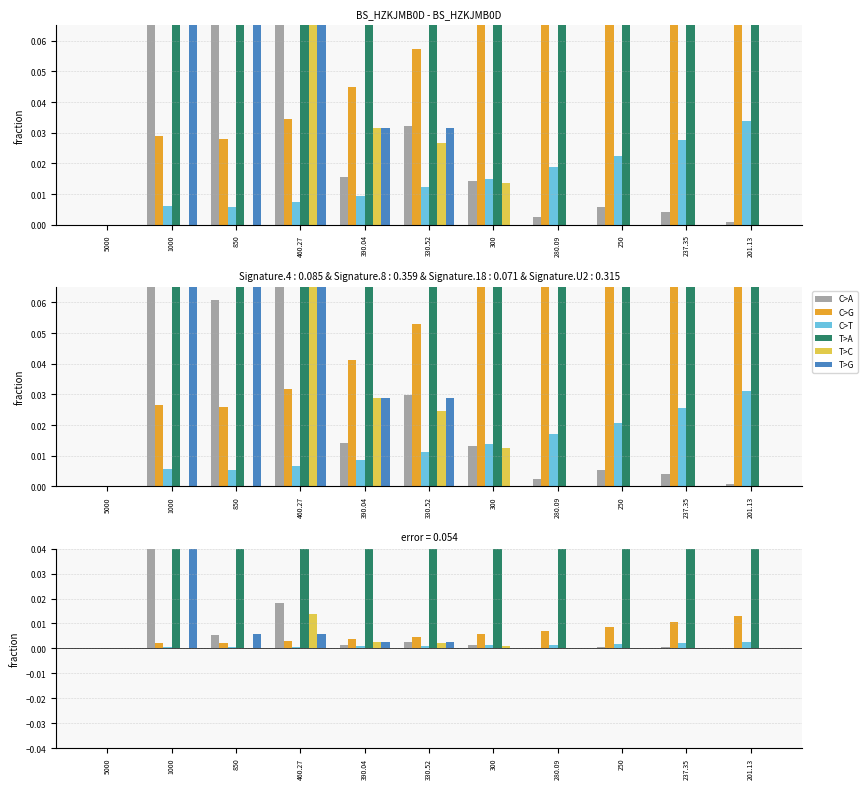

Which category has the highest value in the C>T series?

201.13